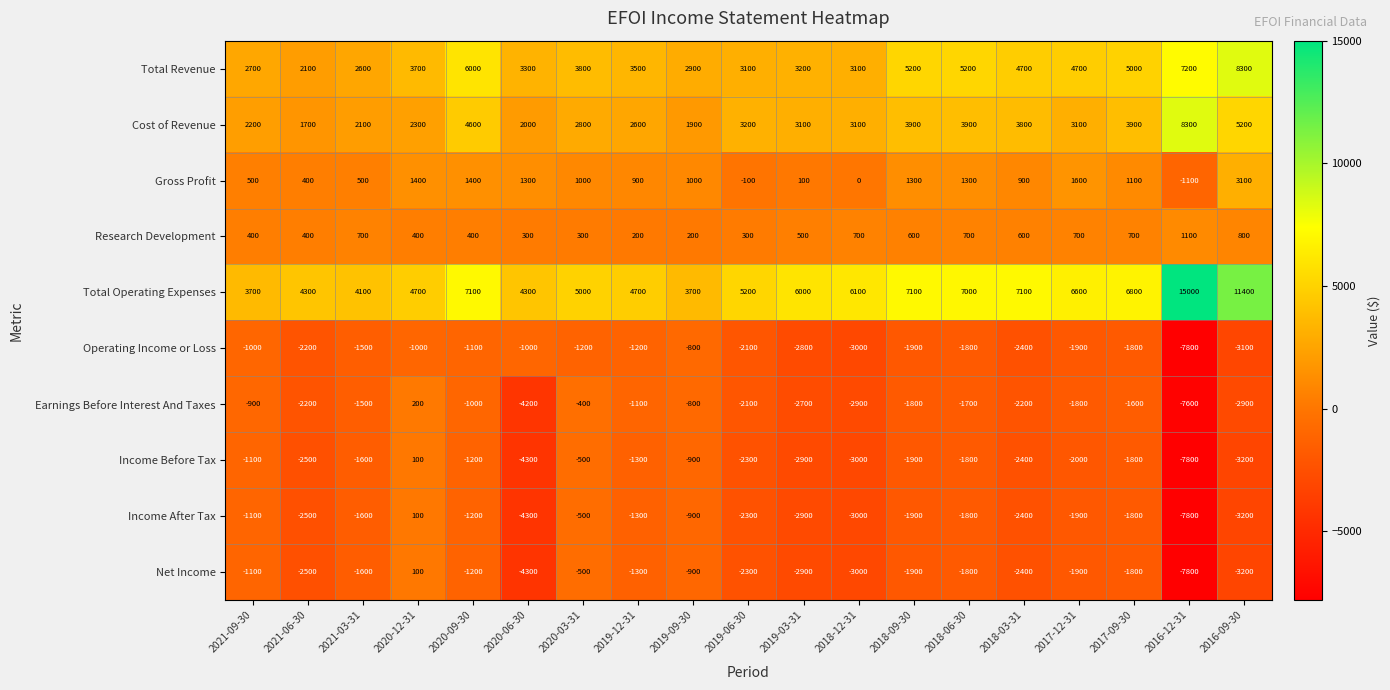

What is the spread (max minus min) of values at 2020-12-31?

5700